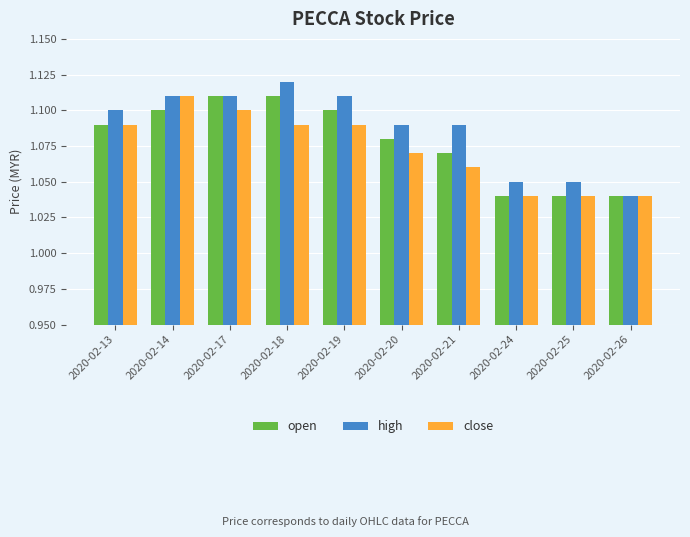

How many groups of bars are there?

10